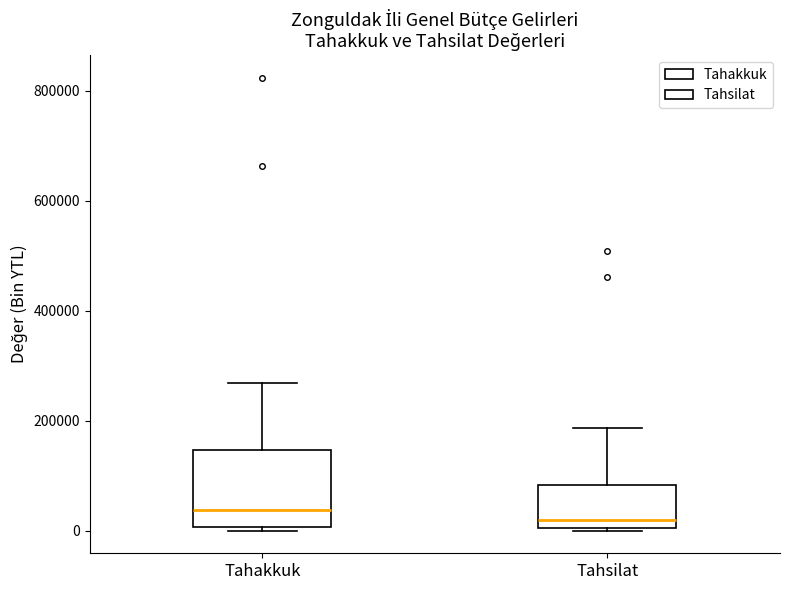

Where is the lower edge of the box for Tahsilat on the y-axis? The values are not printed on the chart, so give them approximately, as read against the axis.

0